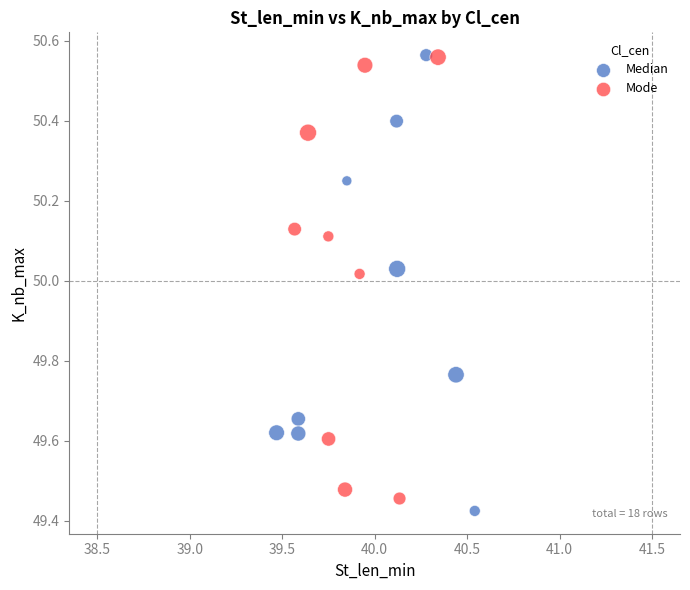

What are all the series names shown in the legend?

Median, Mode